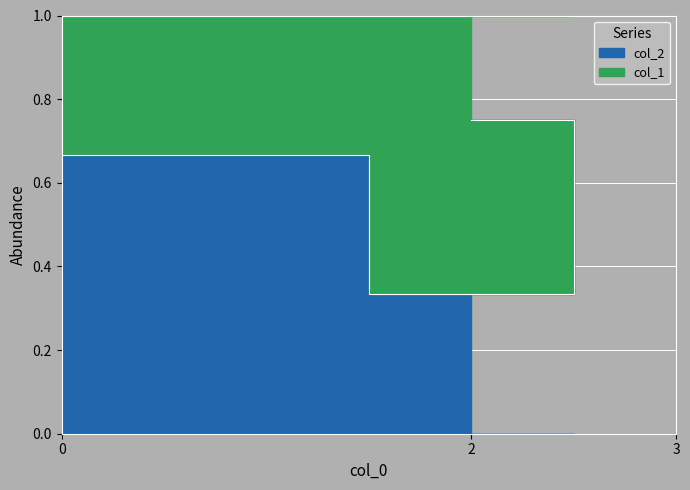

Rank the categories by value from highest to lowest.

2, 0, 3